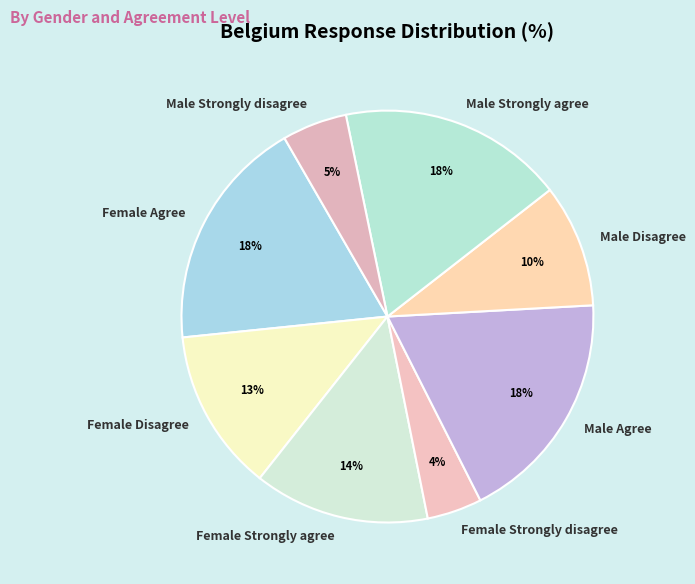

How many segments does this pie chart have?

8